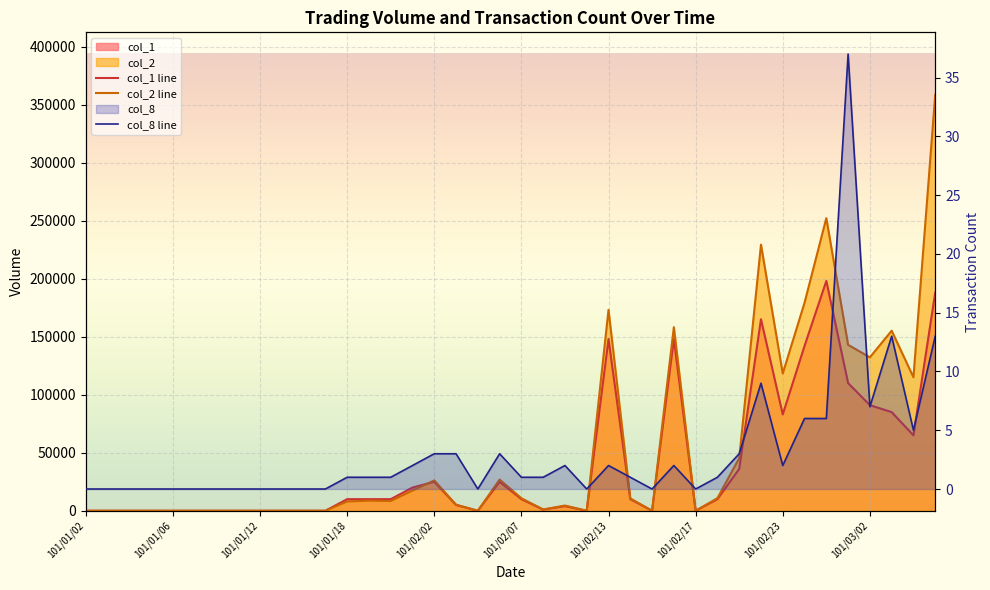

At which label does col_2 reach its peak?

101/03/06